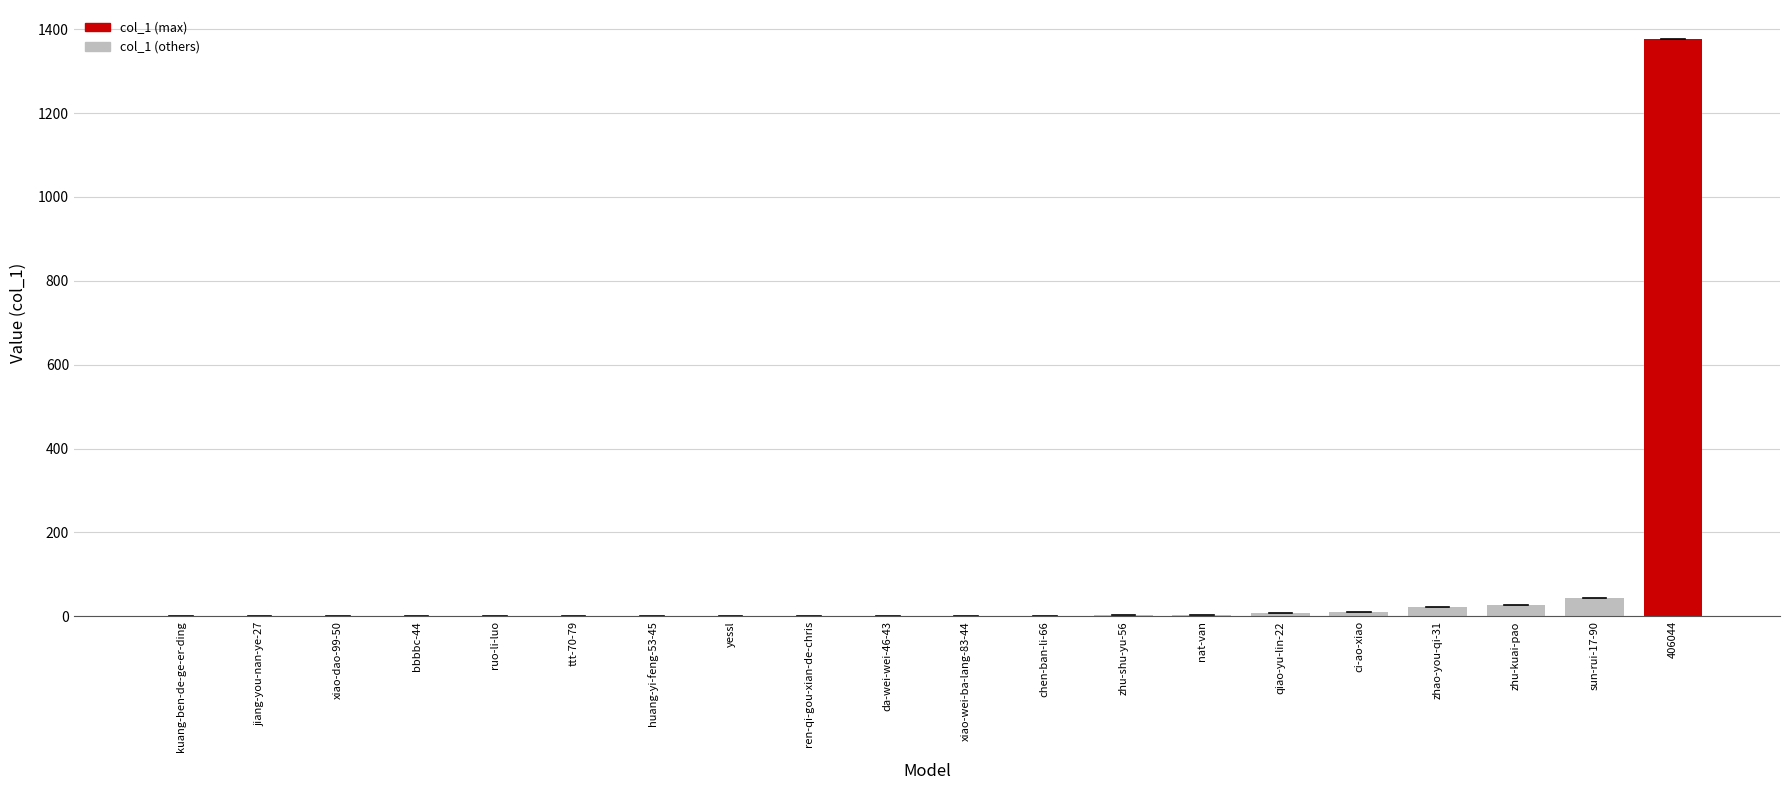

Which category has the highest value across all series?

406044